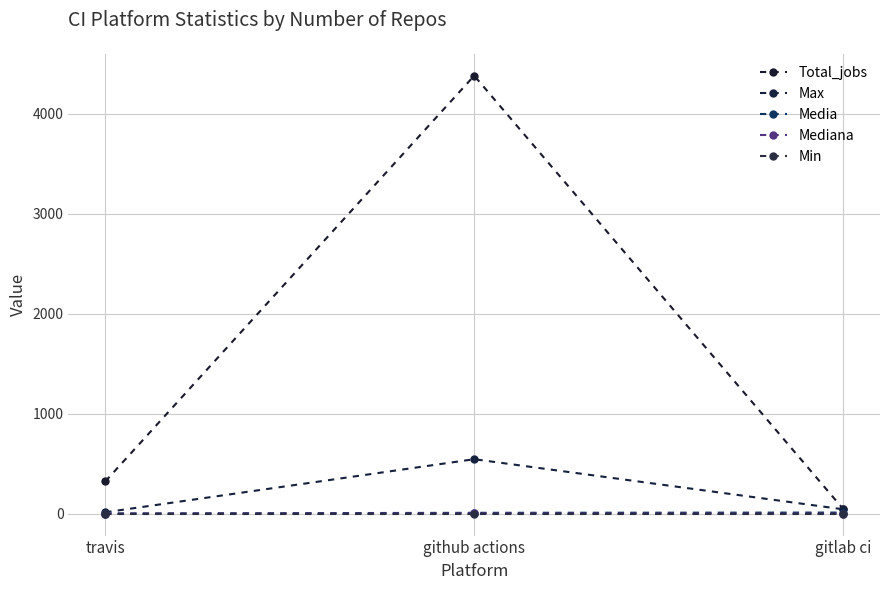

Is the value of Min at travis greater than the value of Total_jobs at travis?

No